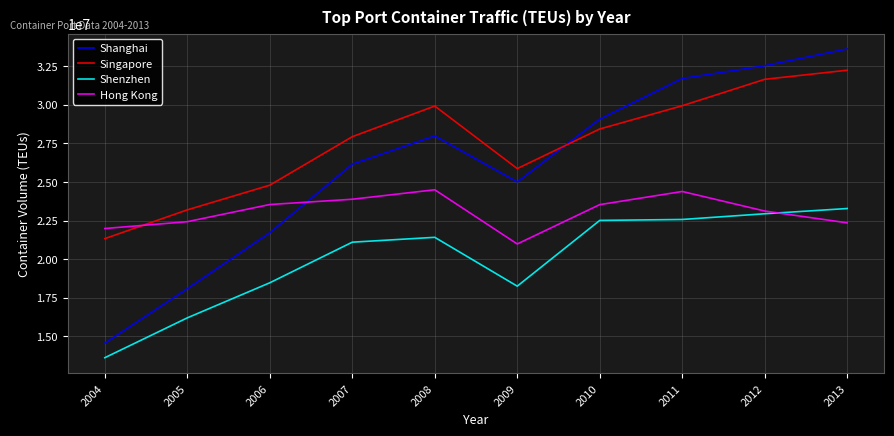

True or false: Shenzhen and Singapore cross at least once.

False